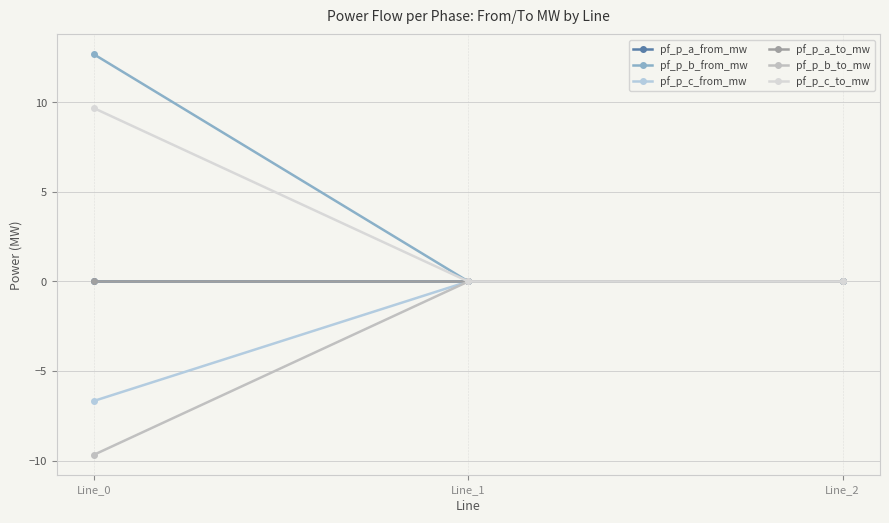

Is this an area chart (filled region under the line)?

No